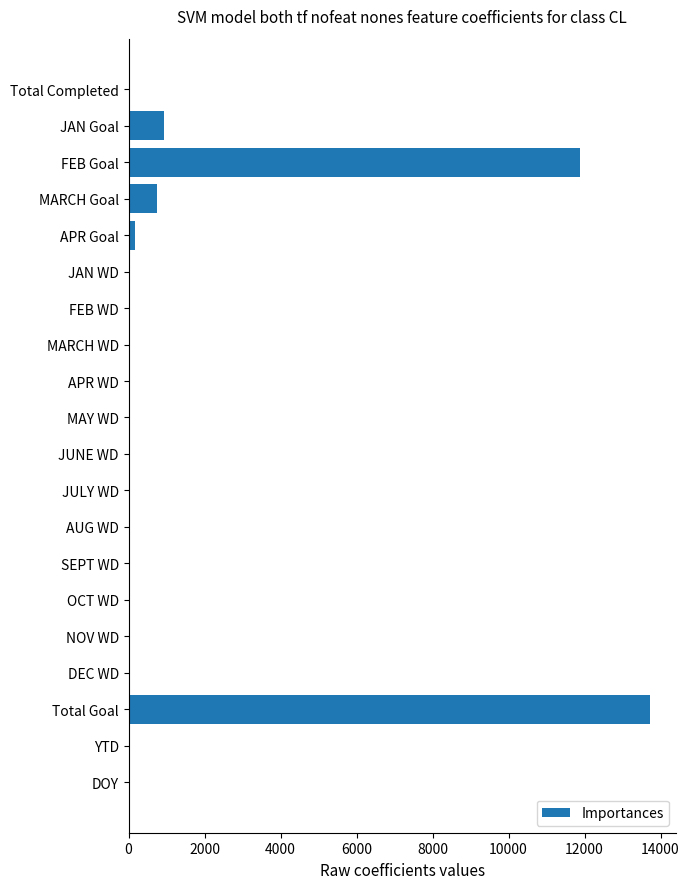

Is it true that the value at FEB Goal is 16874?

False